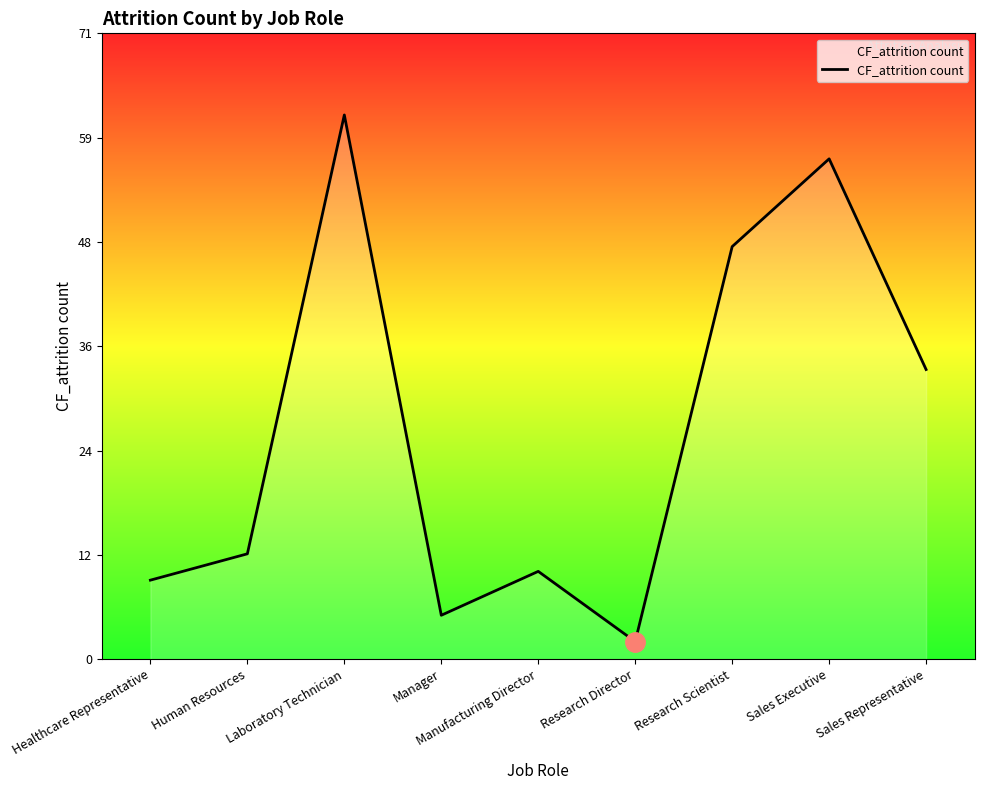

List the labels in order of value, largest first.

Laboratory Technician, Sales Executive, Research Scientist, Sales Representative, Human Resources, Manufacturing Director, Healthcare Representative, Manager, Research Director